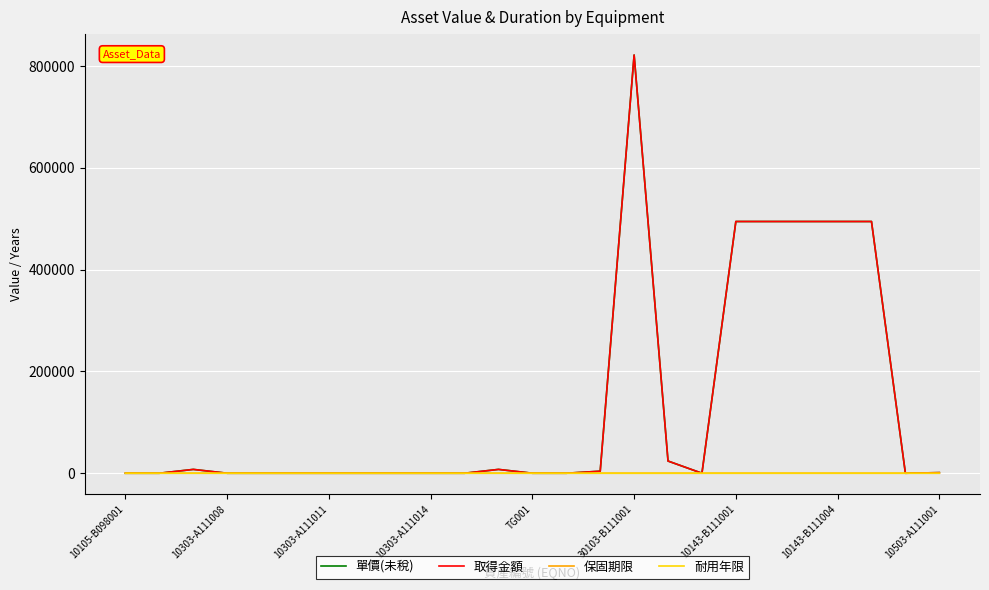

Does the chart display data point markers on the line(s)?

No